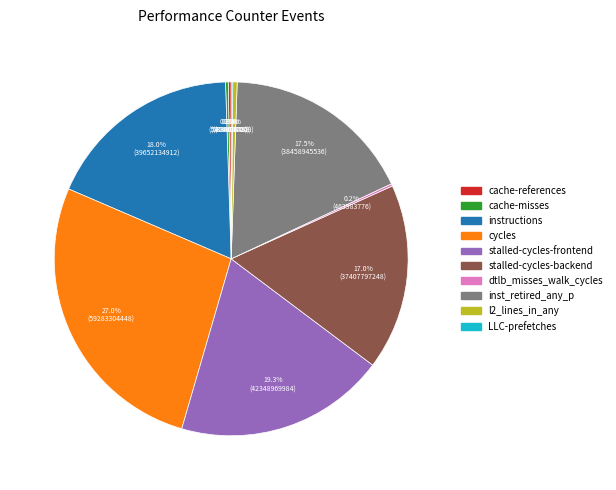

What is the largest slice in the pie chart?

cycles